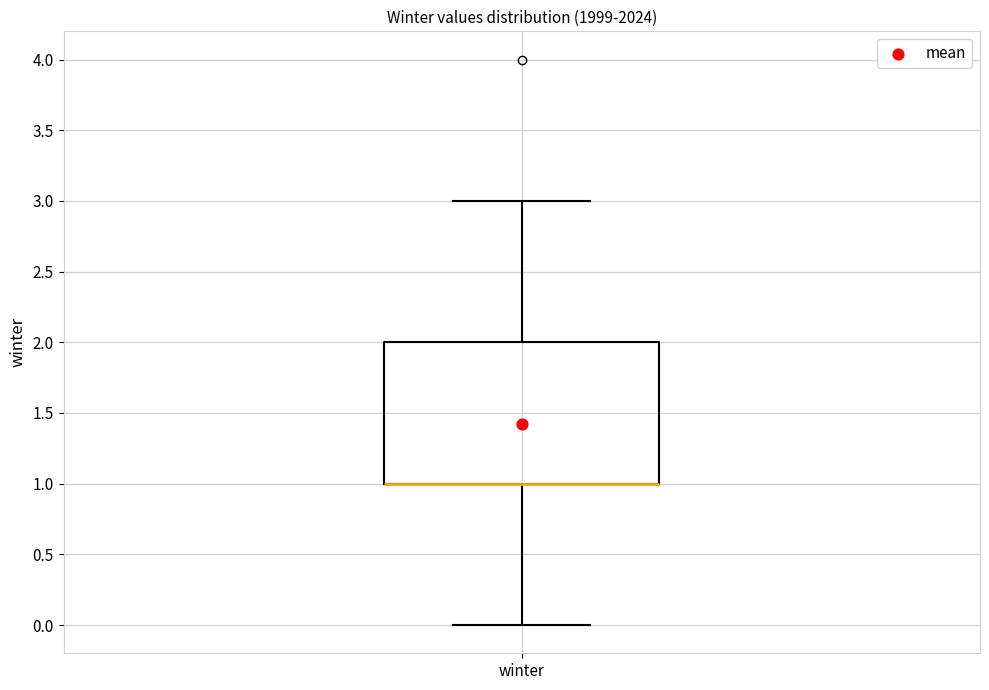

Transcribe this box plot: give where the median line is, the range the box spans, and where the two whiskers end, as read against the y-axis. The values are not printed on the chart, so give them approximately, as read against the axis.

median 1 (drawn on the box's lower edge), box 1 to 2, whiskers 0 to 3